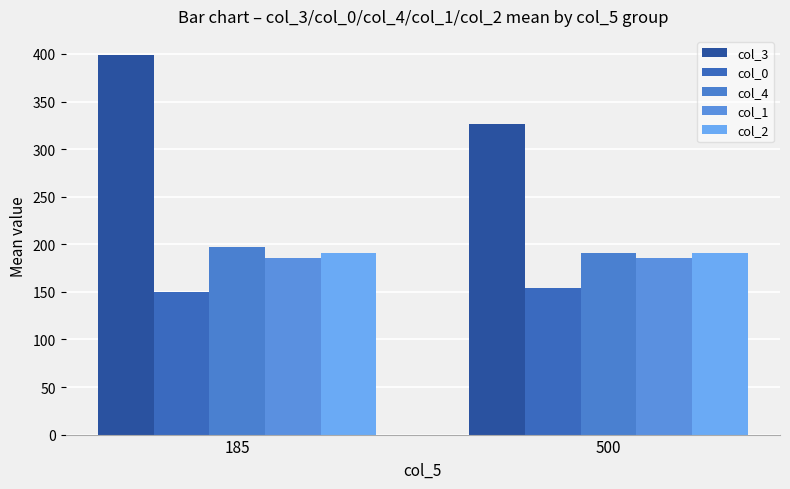

Does the chart contain stacked bars?

No